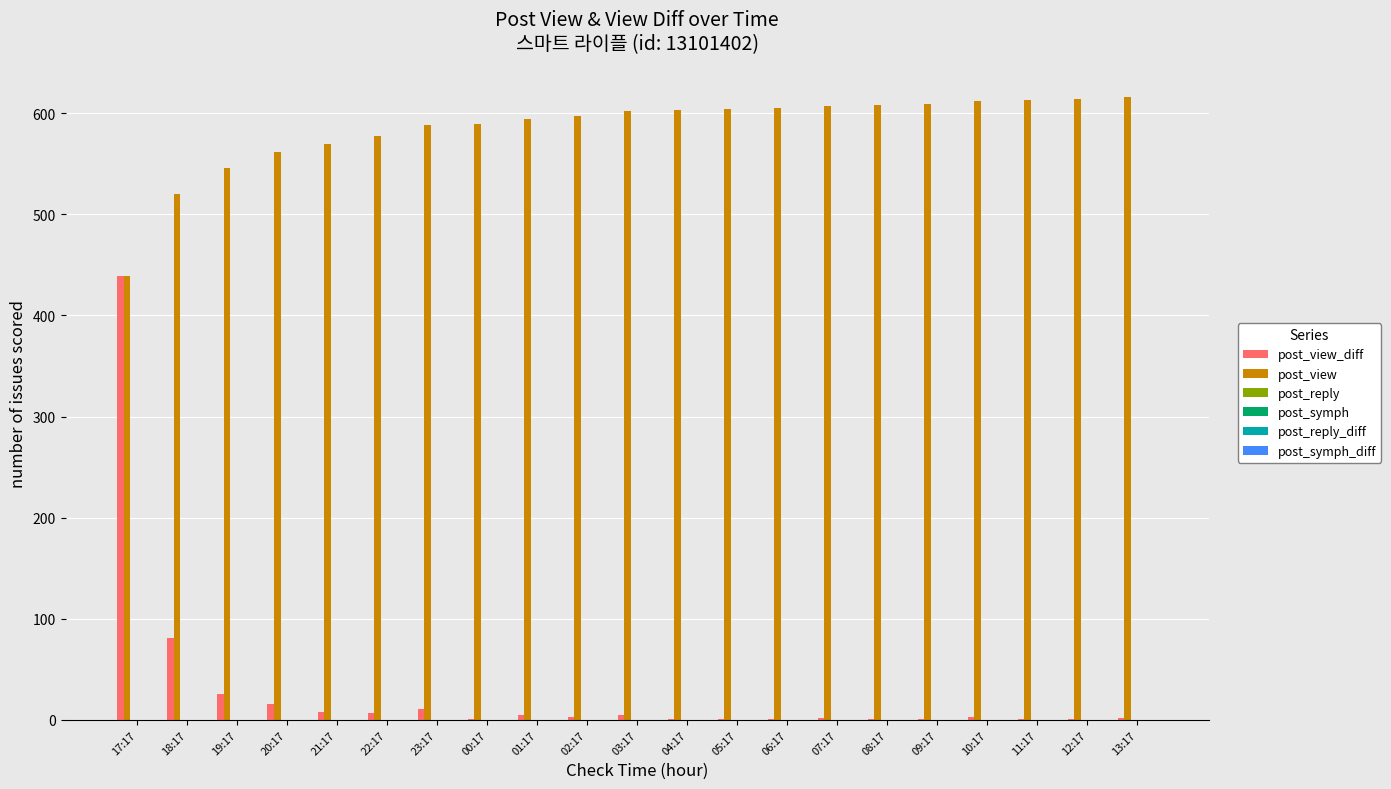

What is the greatest value displayed?

616